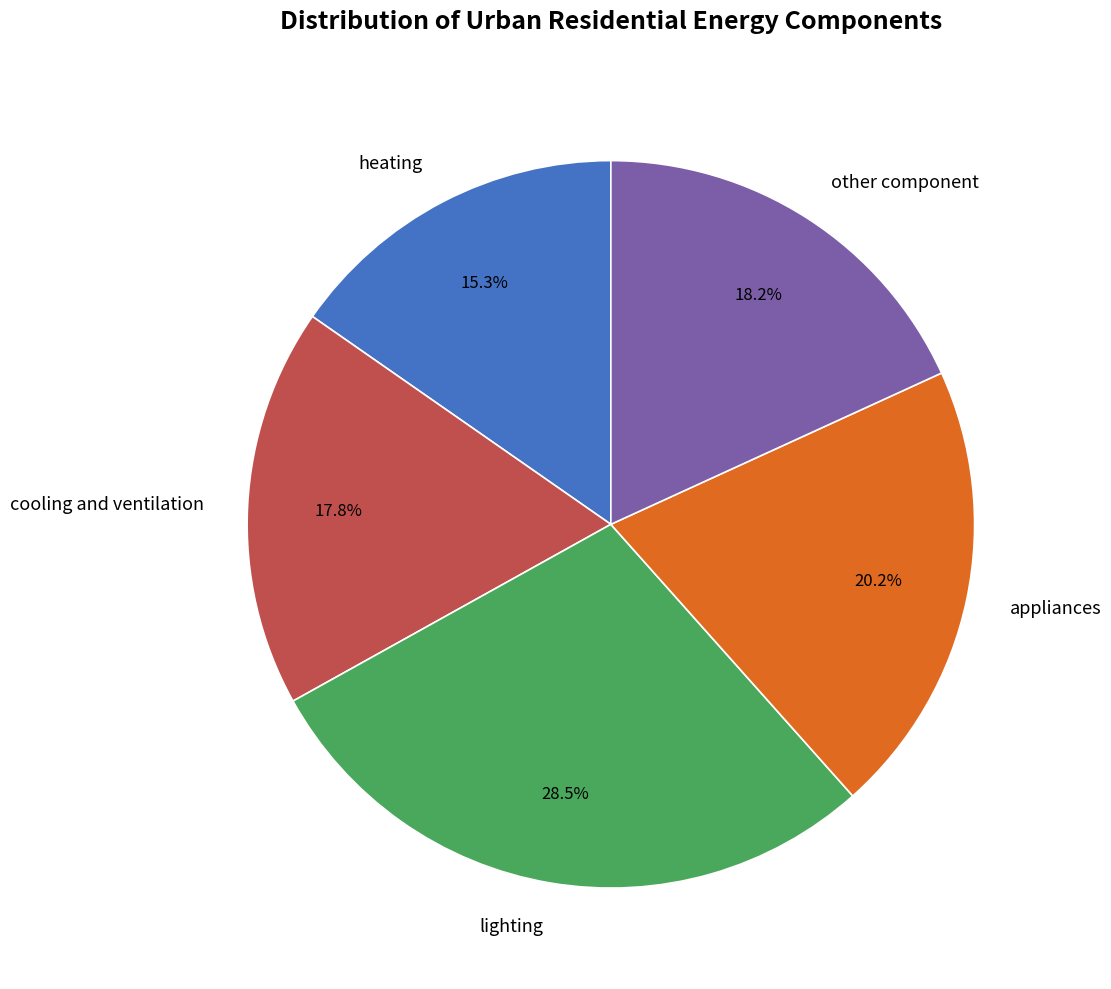

The lighting slice represents 40% of the pie. True or false?

False